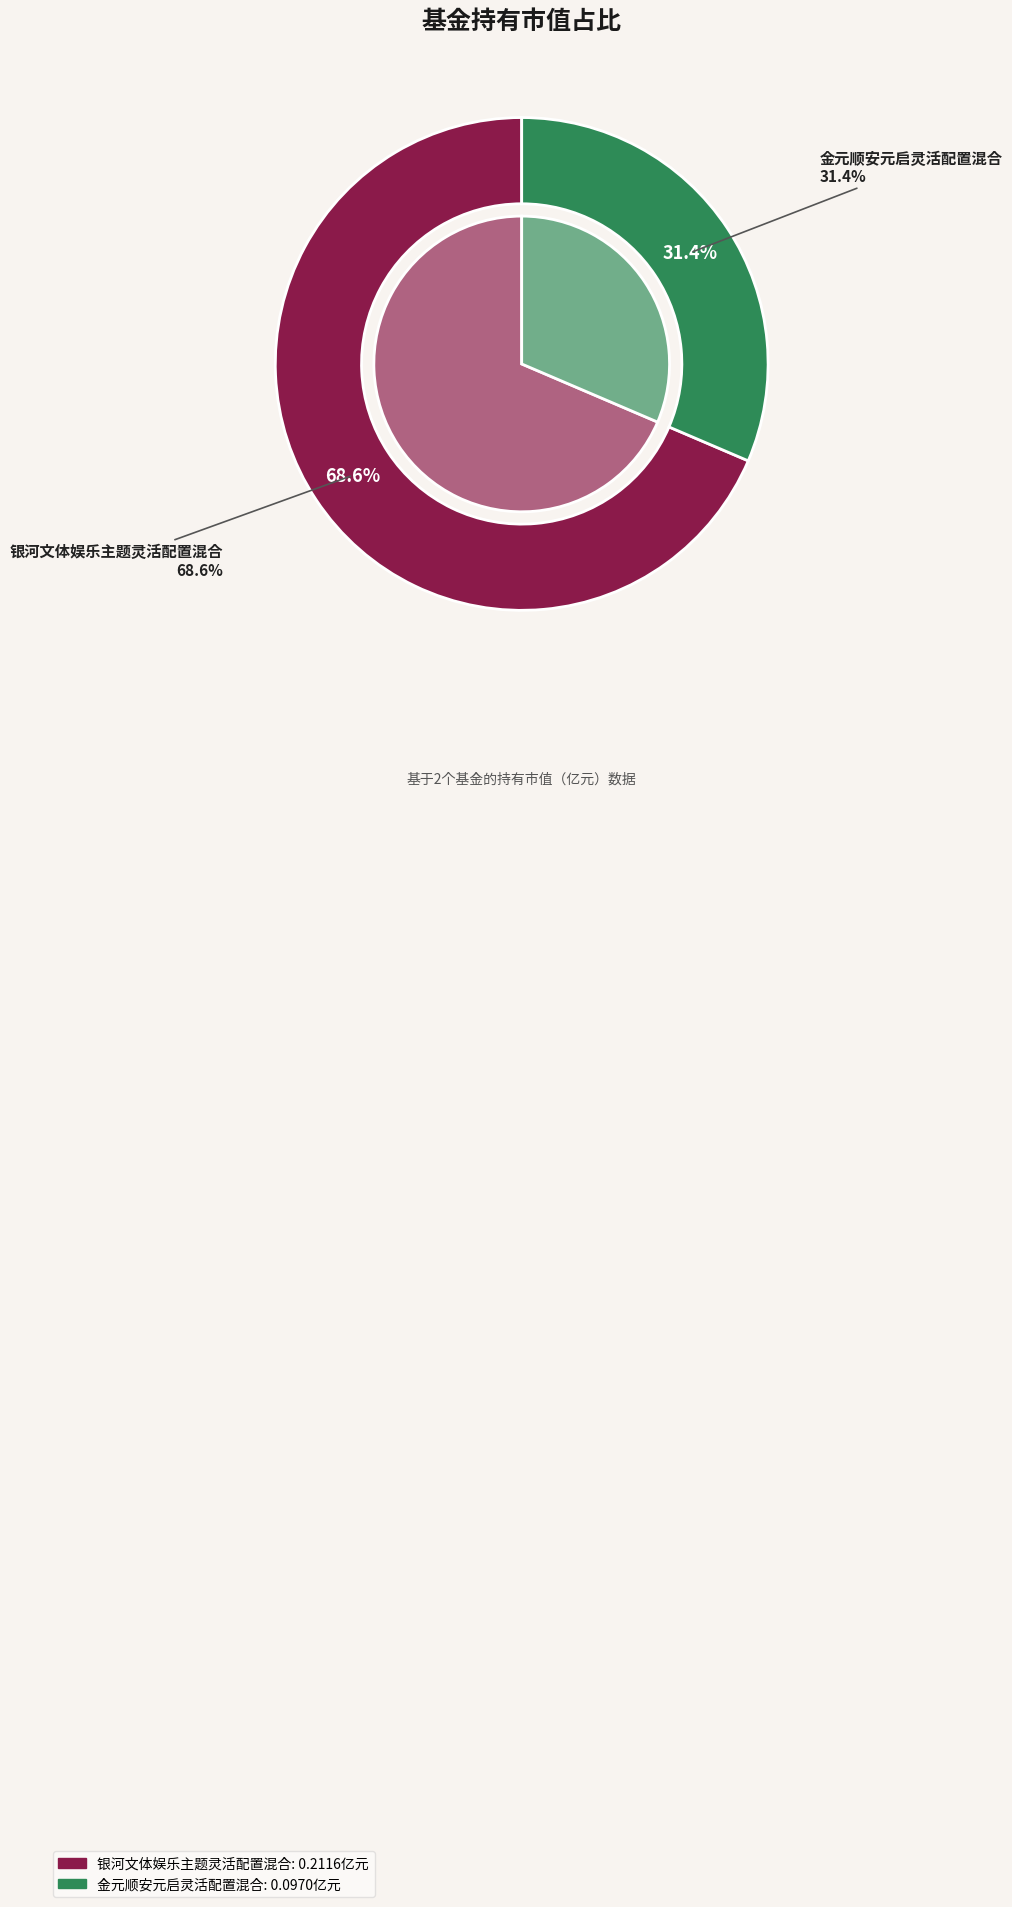

Which slice is the smallest?

金元顺安元启灵活配置混合